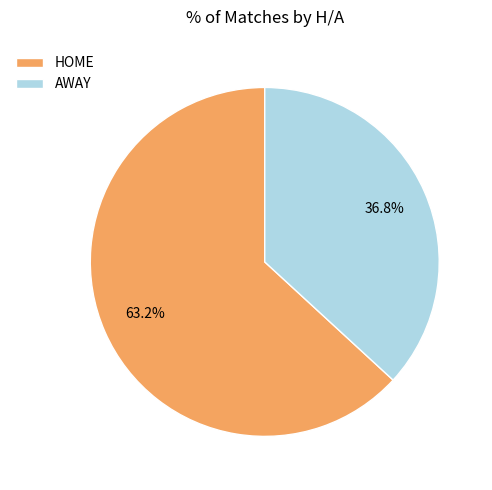

To the nearest percent, what is the average slice percentage?

50%